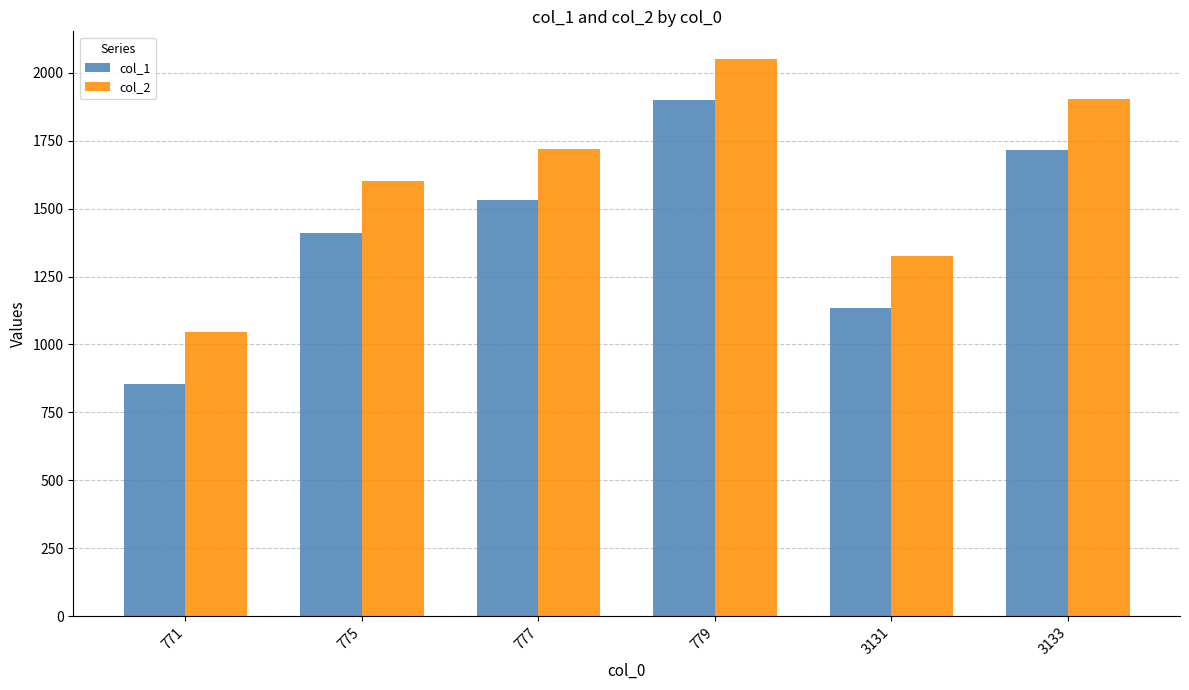

The col_2 series shows 1940 at 3131. True or false?

False